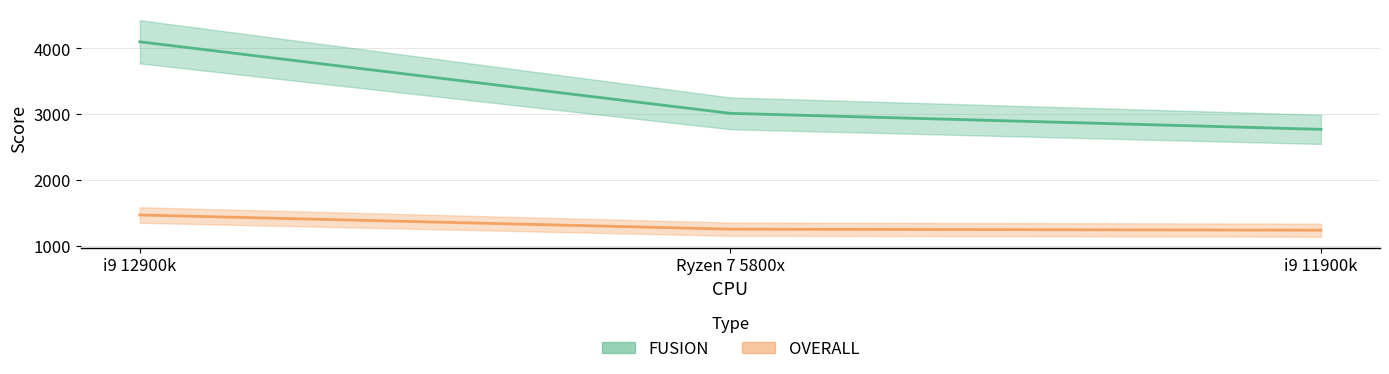

True or false: OVERALL has a value of 1472 at i9 12900k.

True